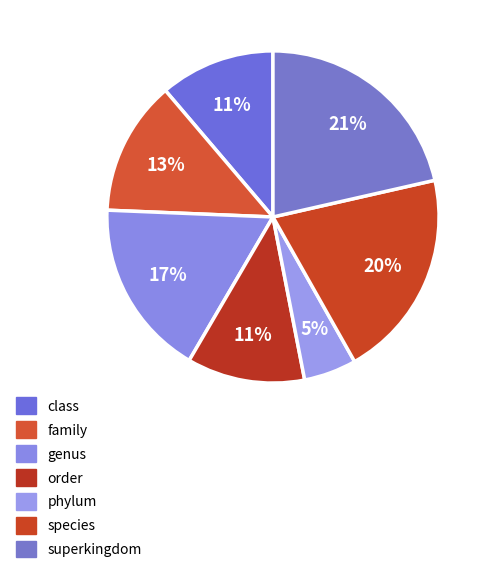

Is superkingdom the majority of the pie?

No